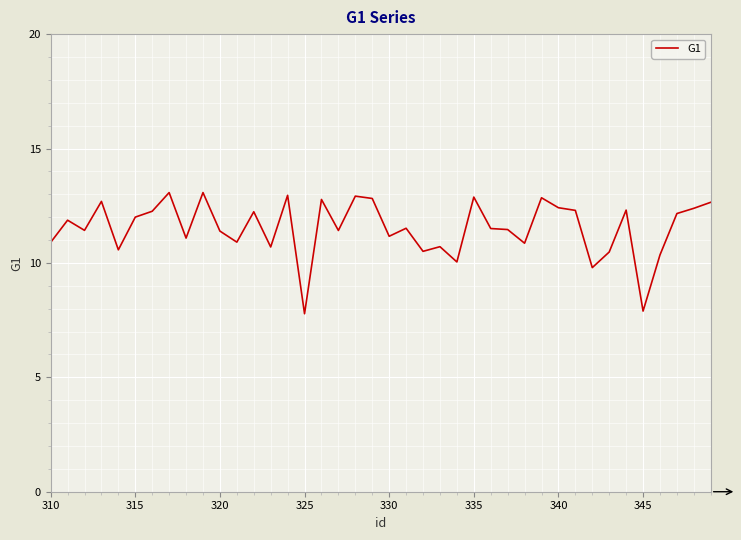

What is the greatest value displayed?

13.1